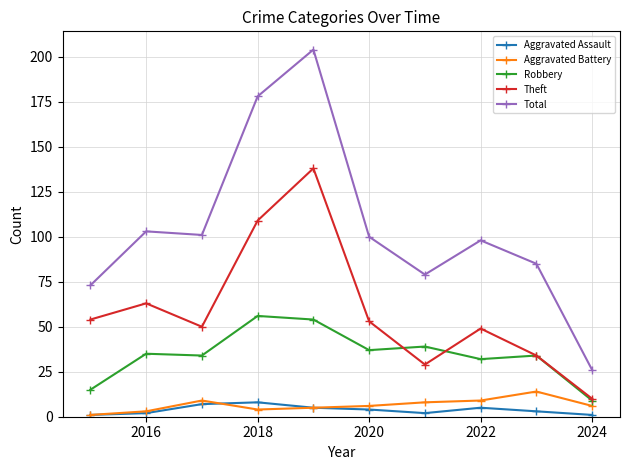

How many distinct data groups are displayed?

5